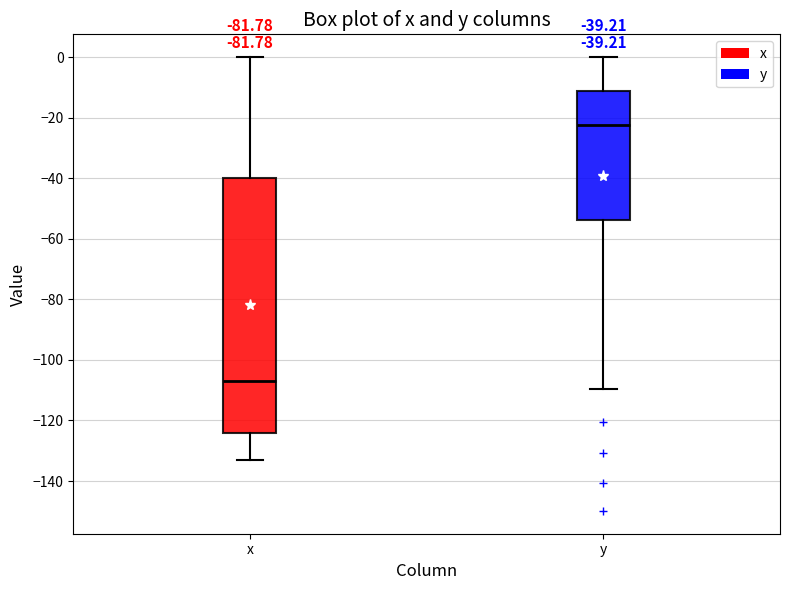

Which box has the highest median line?

y